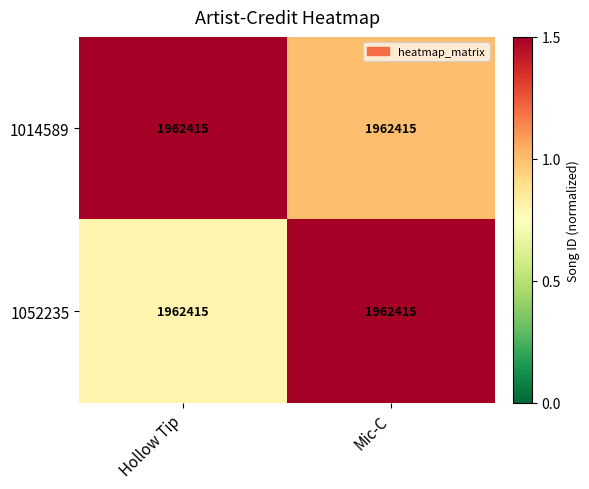

How many 1052235 values are between 0 and 1?

1